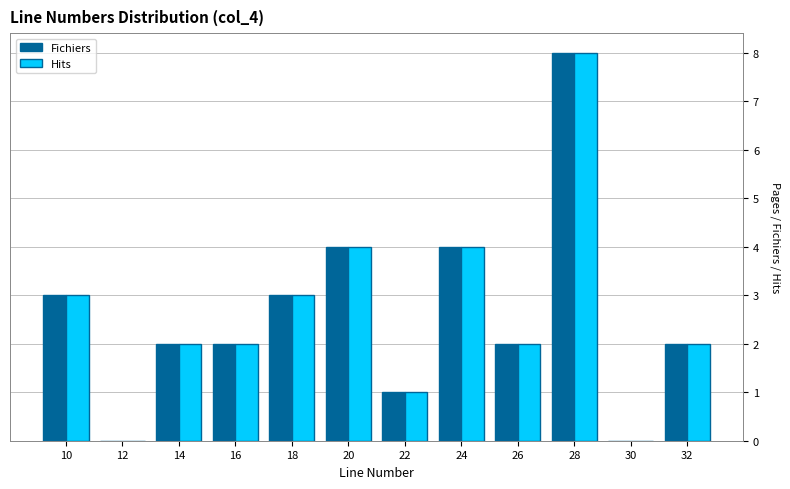

Reading right to left, transcribe all the data shown in this chart.

Fichiers: 32=2	30=0	28=8	26=2	24=4	22=1	20=4	18=3	16=2	14=2	12=0	10=3
Hits: 32=2	30=0	28=8	26=2	24=4	22=1	20=4	18=3	16=2	14=2	12=0	10=3